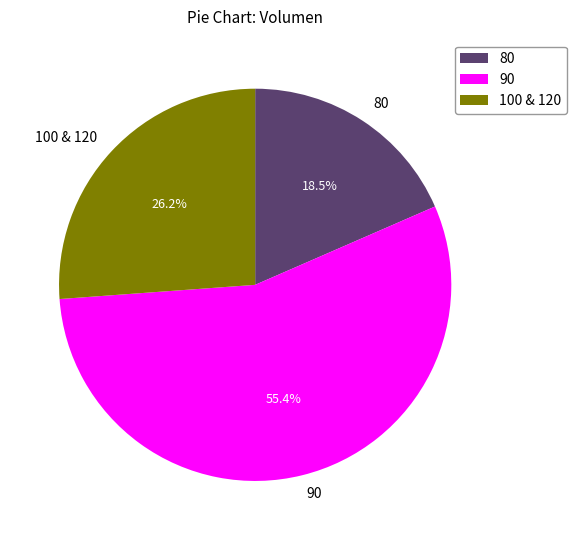

Combined, do 100 & 120 and 90 account for over 50%?

Yes